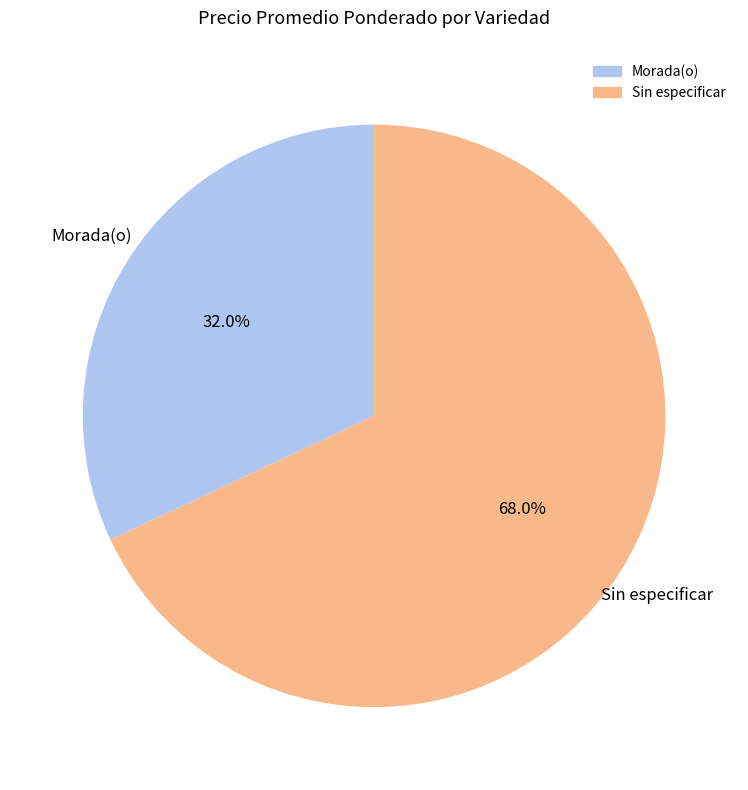

What percentage is the Sin especificar slice, to the nearest percent?

68%